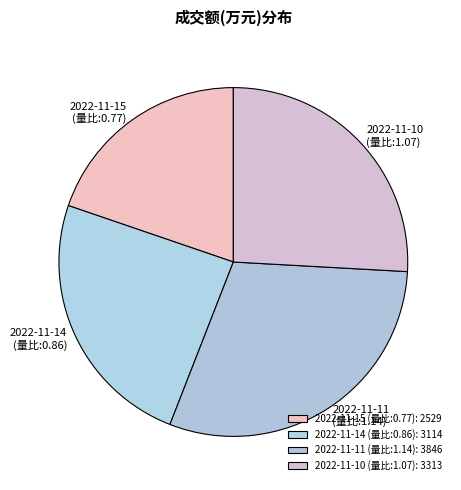

How many slices are in this pie chart?

4